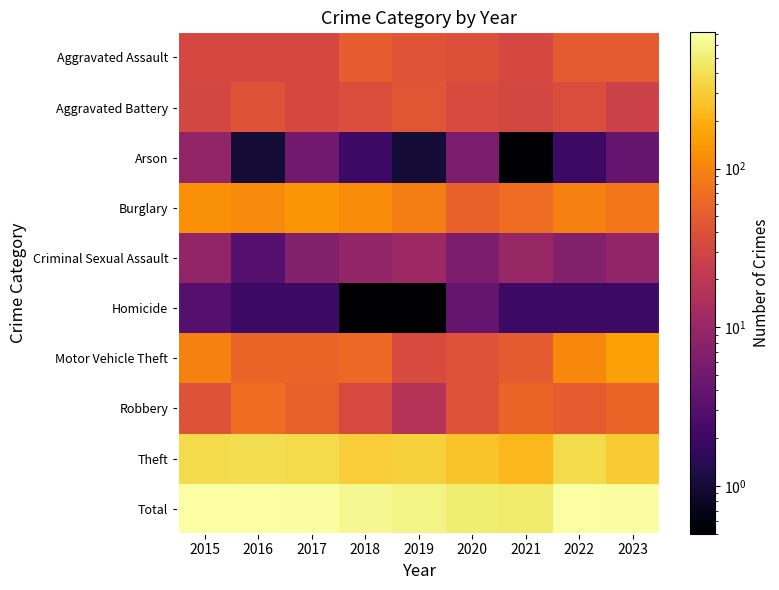

At how many categories does at least one series exceed 116?

9